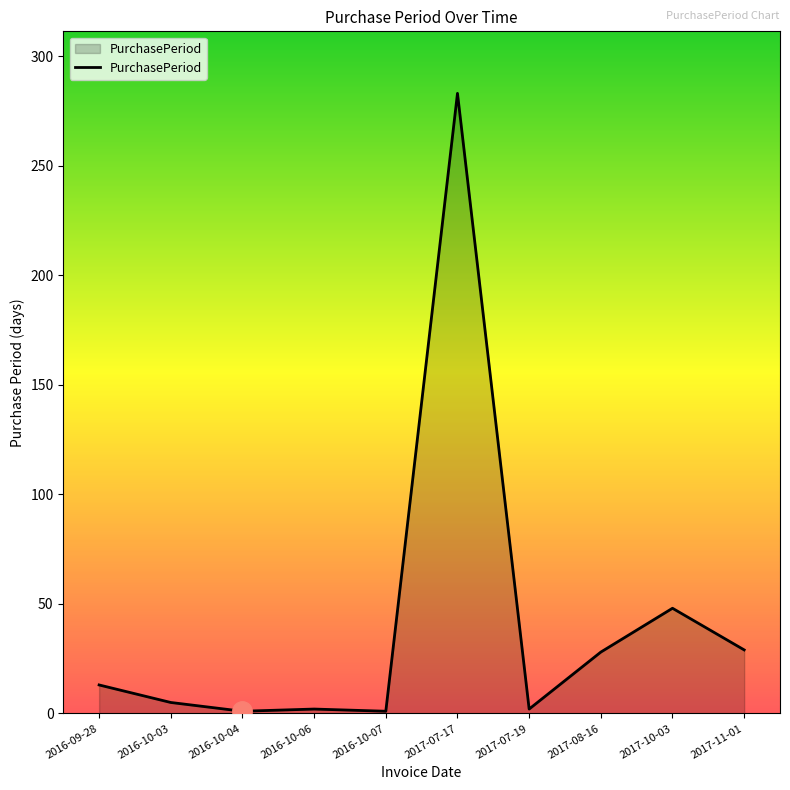

What position from the right is 2016-09-28?

10